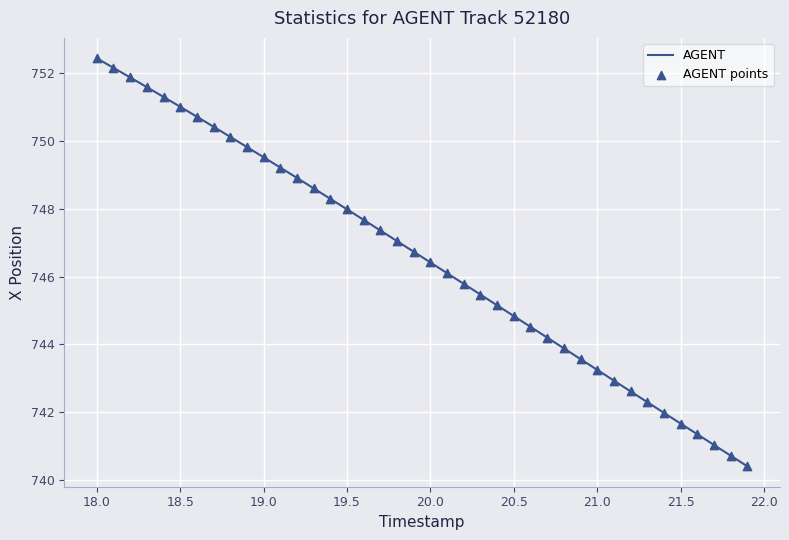

What is the greatest value displayed?

752.4